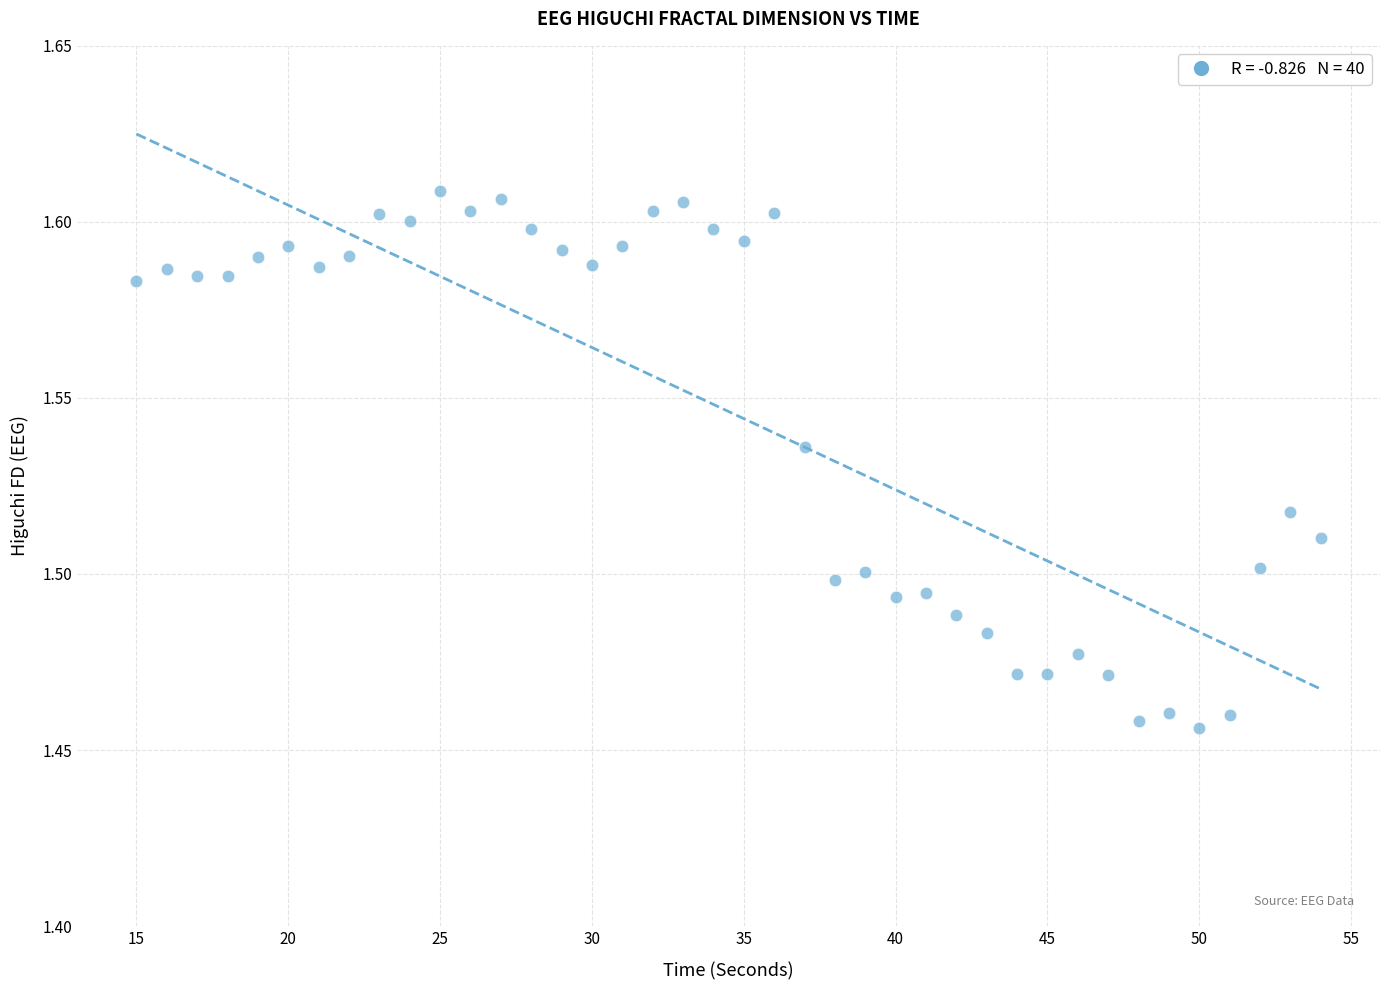

What is the range of X values (max minus min)?

39.0